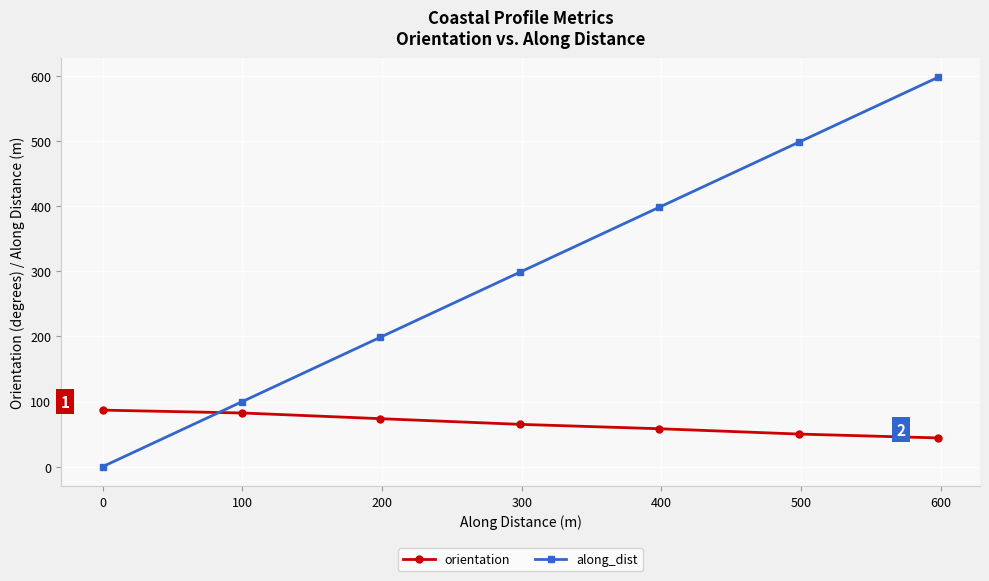

List the series in order of their peak value, highest first.

along_dist, orientation